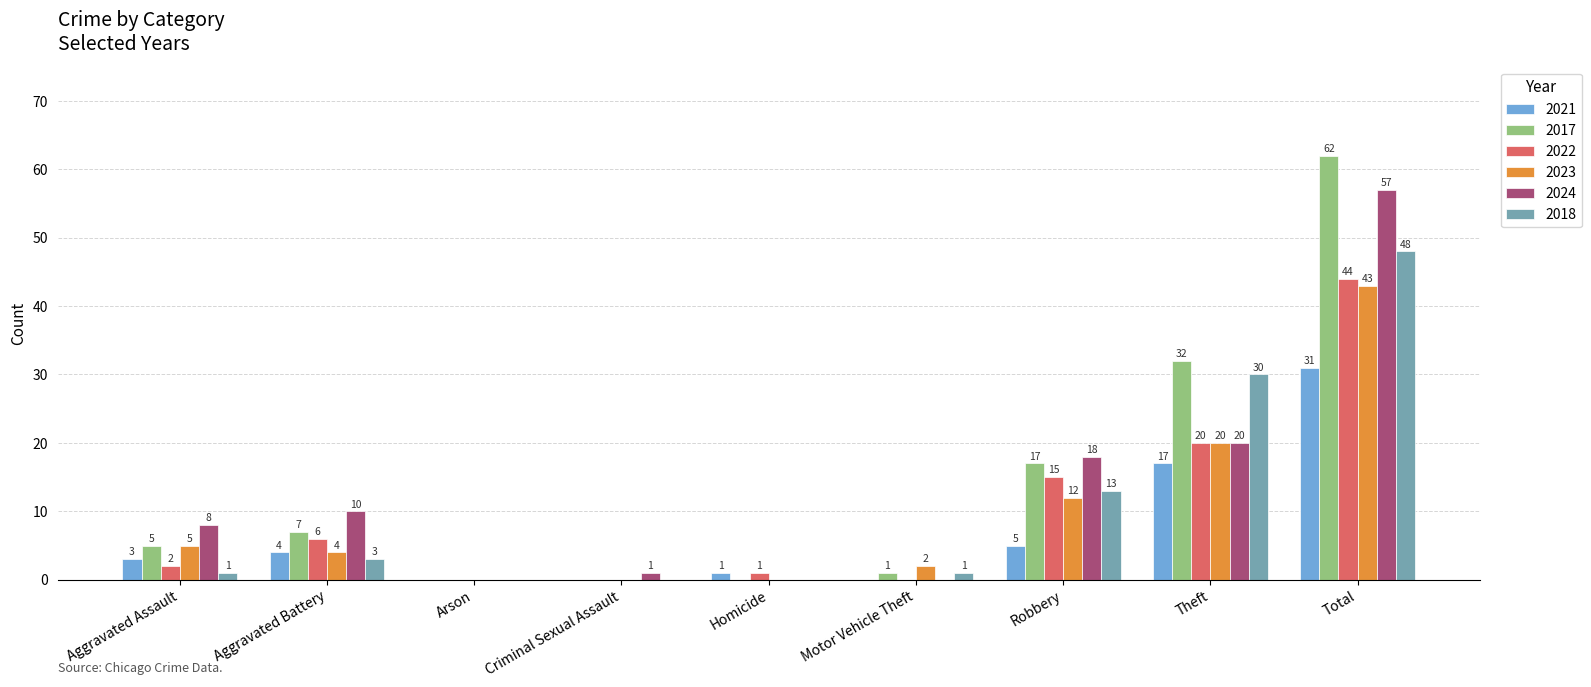

The value of 2021 at Theft is 7. True or false?

False